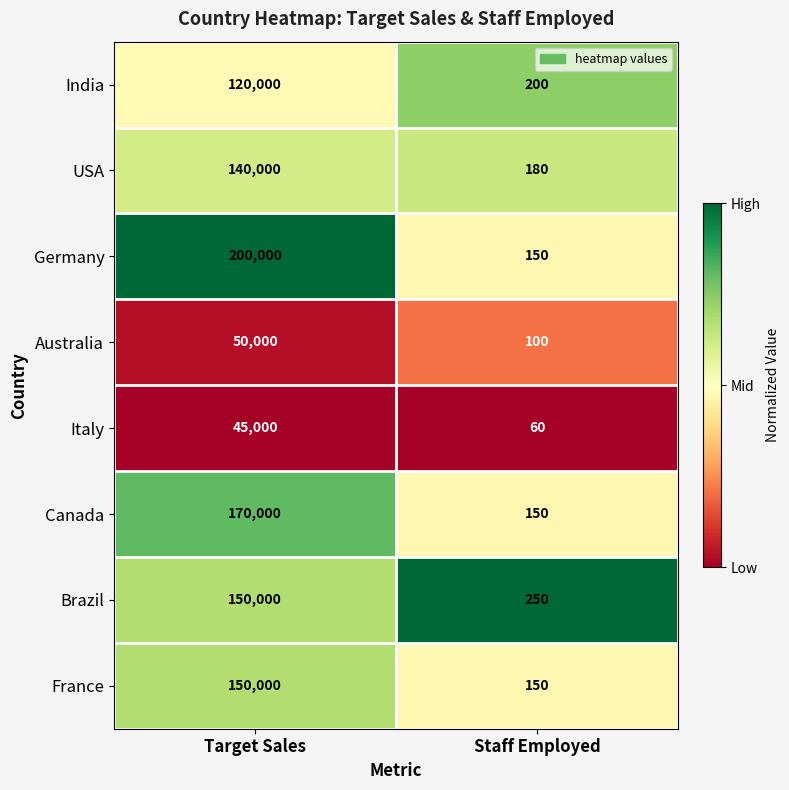

True or false: Brazil has a value of 150000 at Target Sales.

True